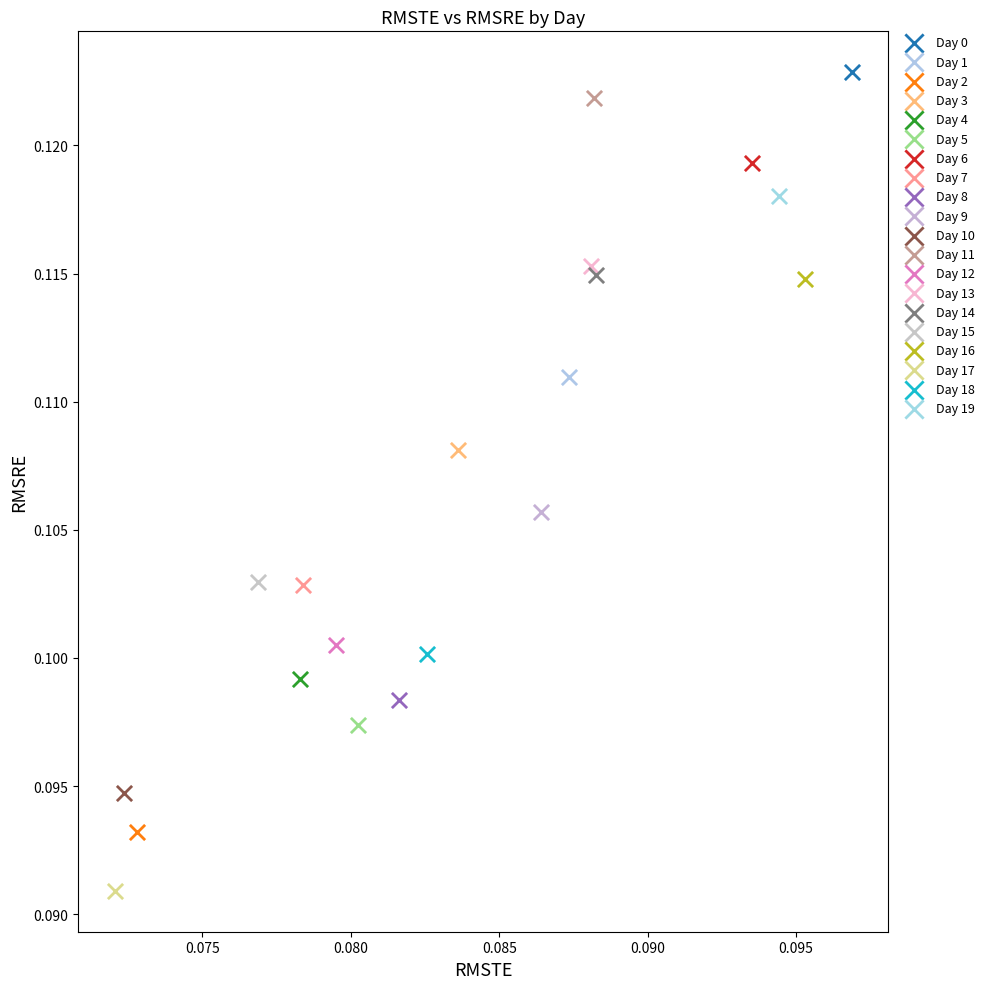

Which series reaches the minimum Y coordinate?

Day 17